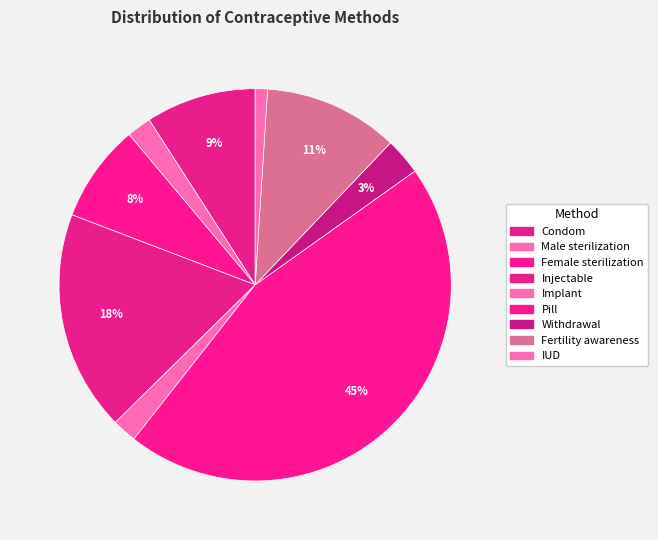

Does IUD represent more than half of the total?

No